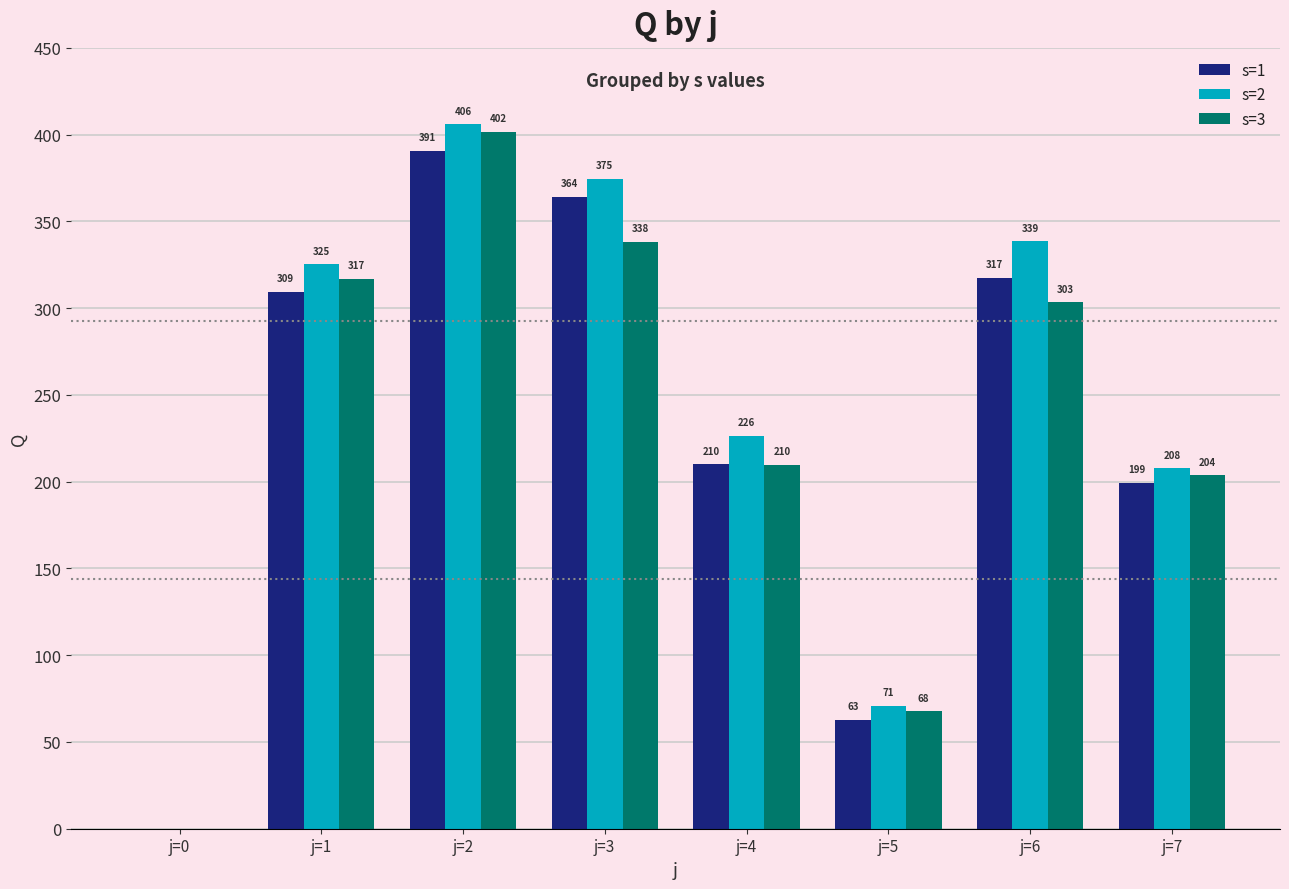

How many positive values does the s=3 series have?

7